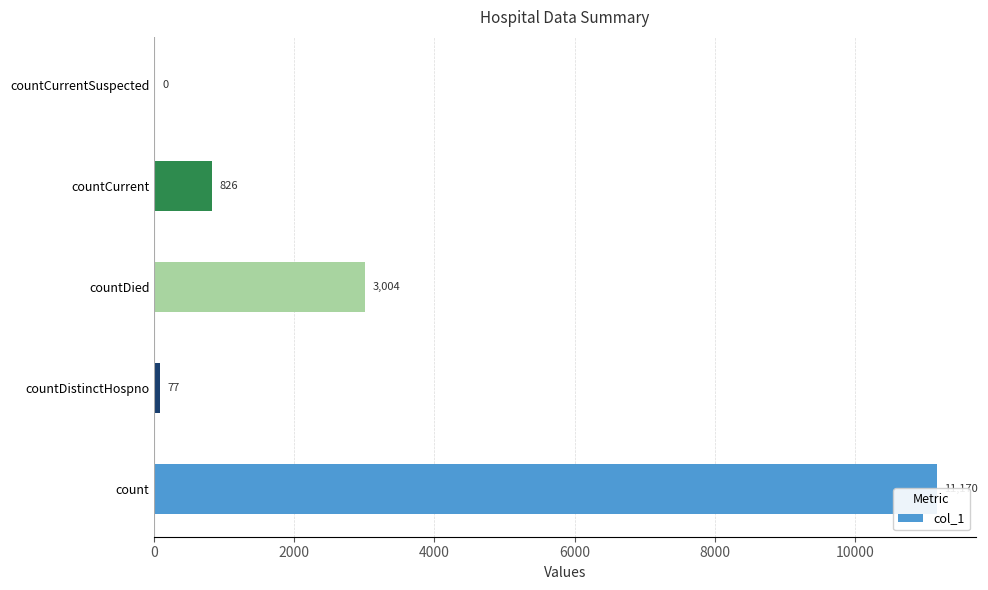

Reading left to right, transcribe all the data shown in this chart.

11170	77	3004	826	0